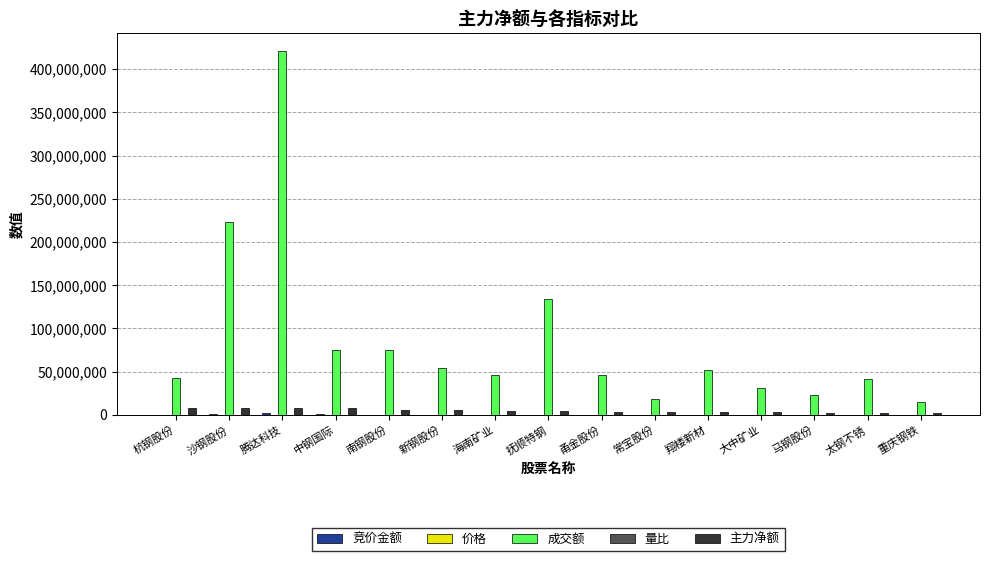

Between 沙钢股份 and 新钢股份, which series saw the biggest shift?

成交额